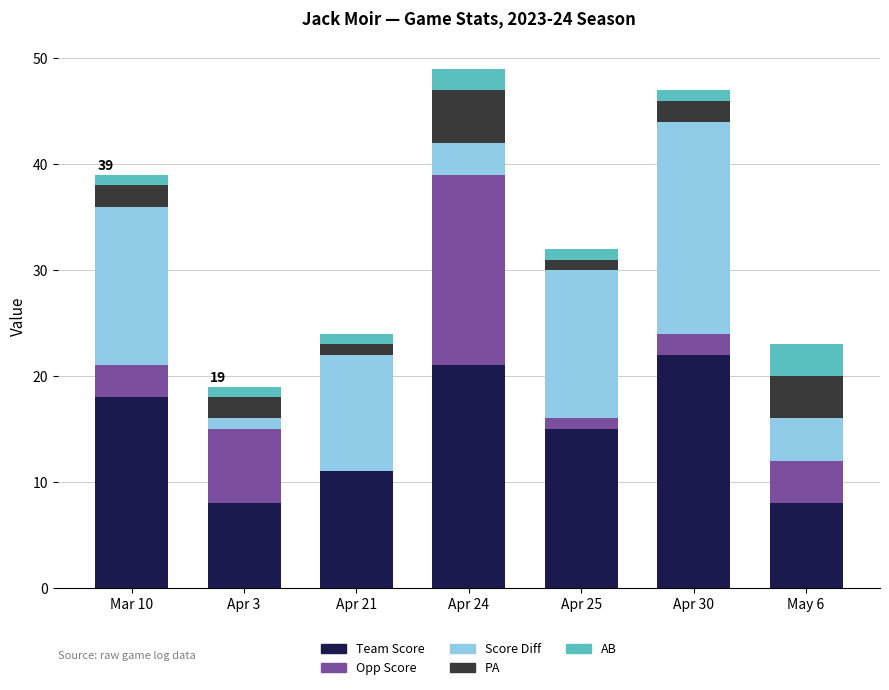

What is the total value across all series at Apr 24?

49